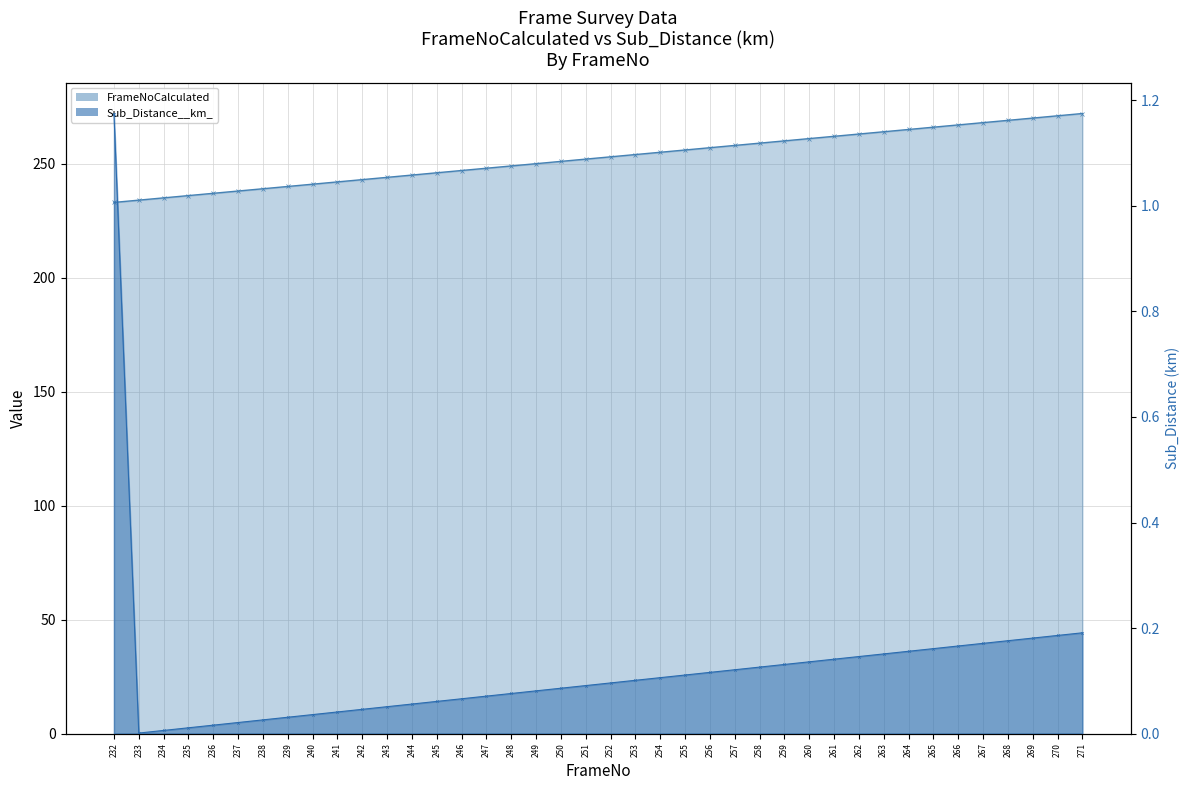

Reading right to left, list all the values displayed in this chart.

FrameNoCalculated: 272.0	271.0	270.0	269.0	268.0	267.0	266.0	265.0	264.0	263.0	262.0	261.0	260.0	259.0	258.0	257.0	256.0	255.0	254.0	253.0	252.0	251.0	250.0	249.0	248.0	247.0	246.0	245.0	244.0	243.0	242.0	241.0	240.0	239.0	238.0	237.0	236.0	235.0	234.0	233.0
Sub_Distance__km_: 0.2	0.2	0.2	0.2	0.2	0.2	0.2	0.2	0.2	0.1	0.1	0.1	0.1	0.1	0.1	0.1	0.1	0.1	0.1	0.1	0.1	0.1	0.1	0.1	0.1	0.1	0.1	0.1	0.1	0.0	0.0	0.0	0.0	0.0	0.0	0.0	0.0	0.0	0.0	1.2